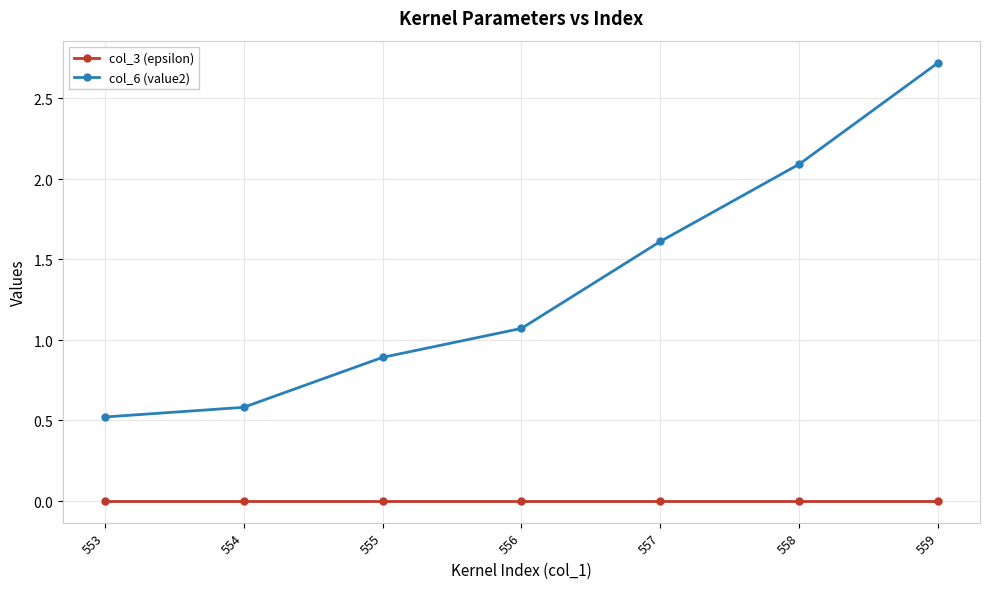

True or false: col_3 (epsilon) and col_6 (value2) intersect in this chart.

False